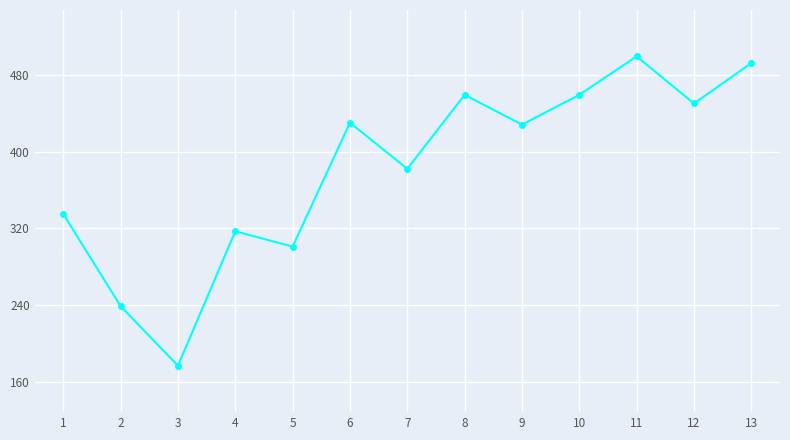

What is the difference between the second highest and second lowest values?

253